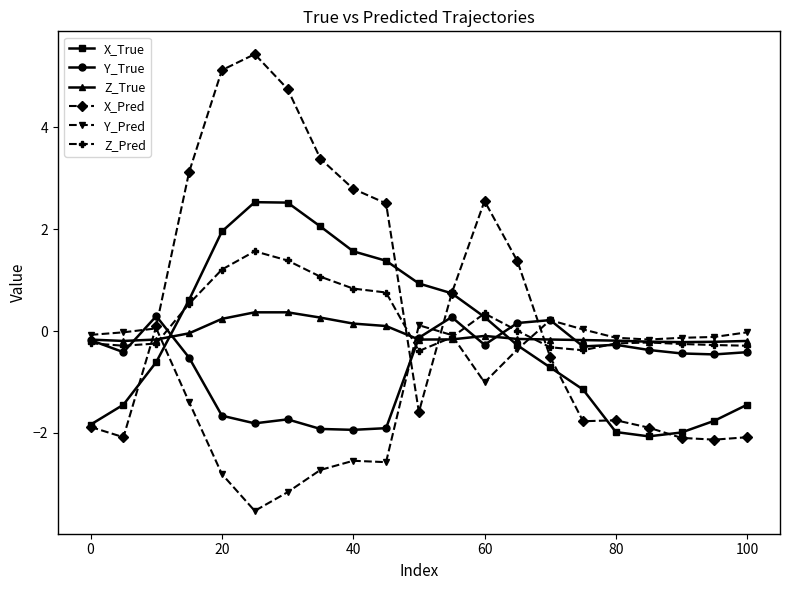

What is the smallest value displayed?

-3.5